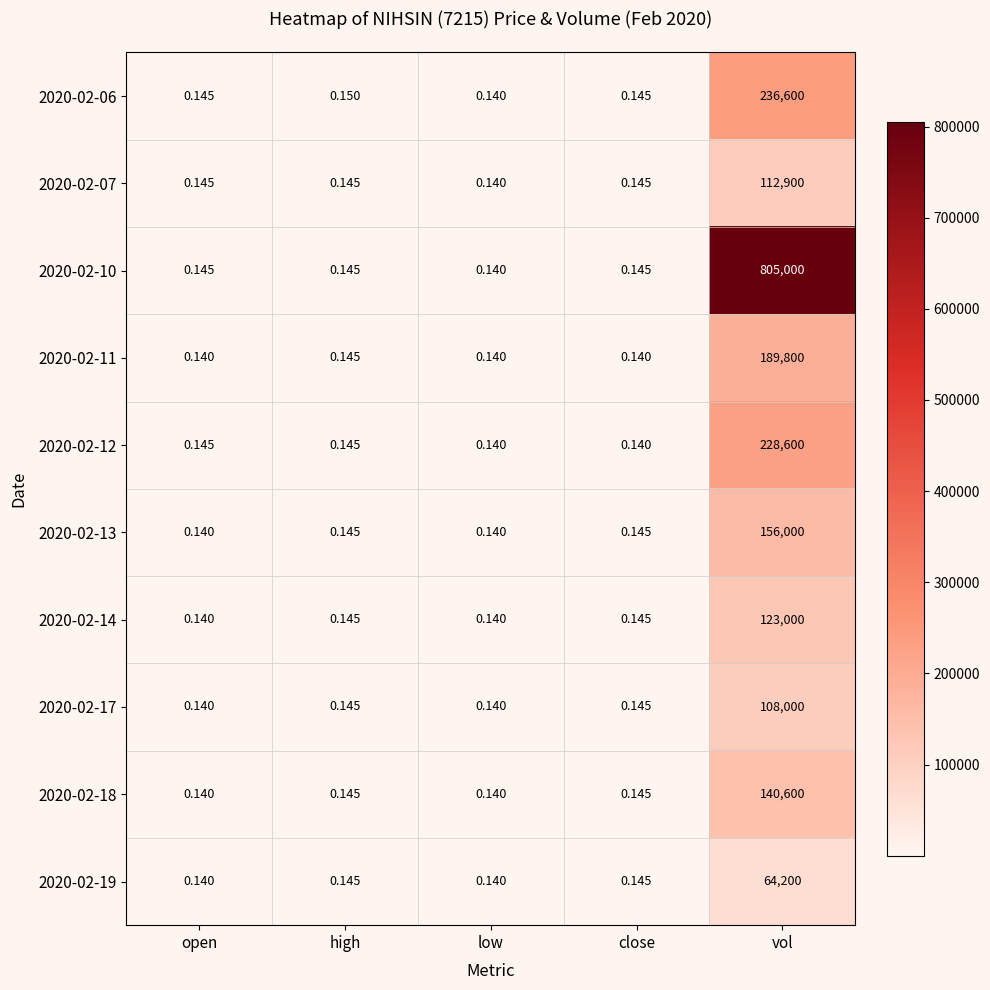

At which category is the sum across all series the highest?

vol